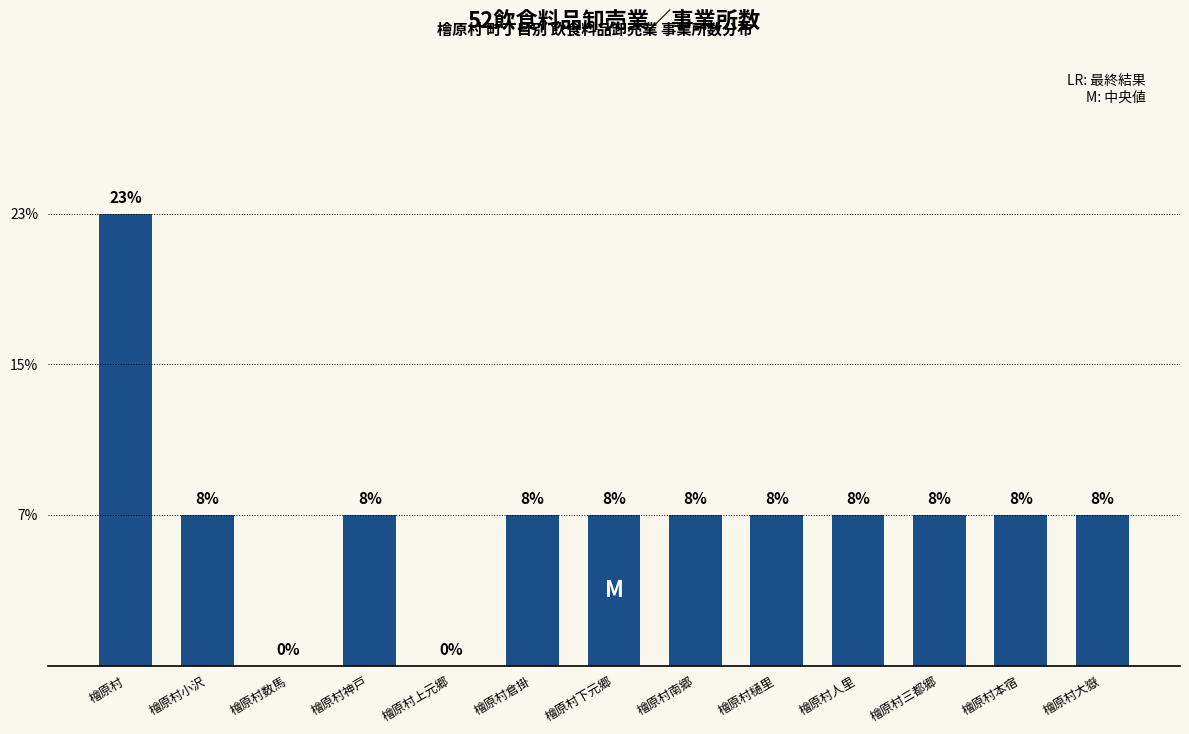

At which label does the data first exceed 1?

檜原村